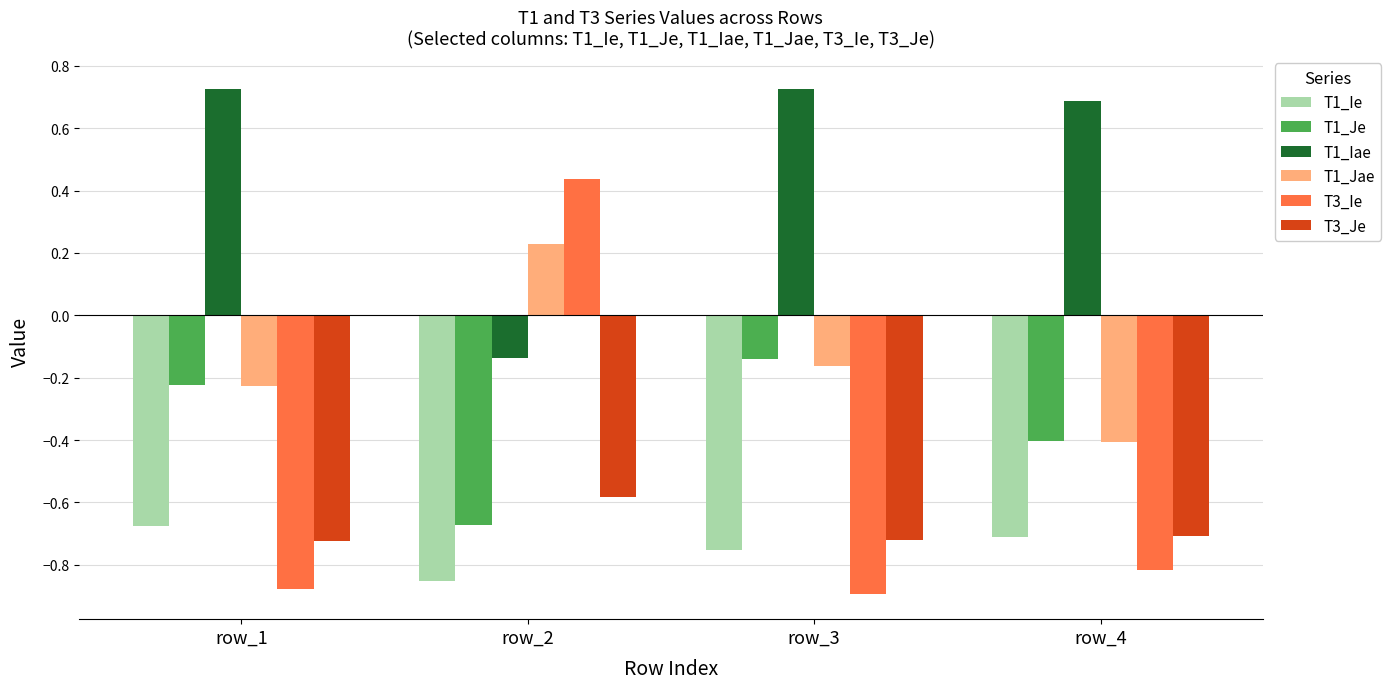

List the labels in order of T1_Jae value, largest first.

row_2, row_3, row_1, row_4